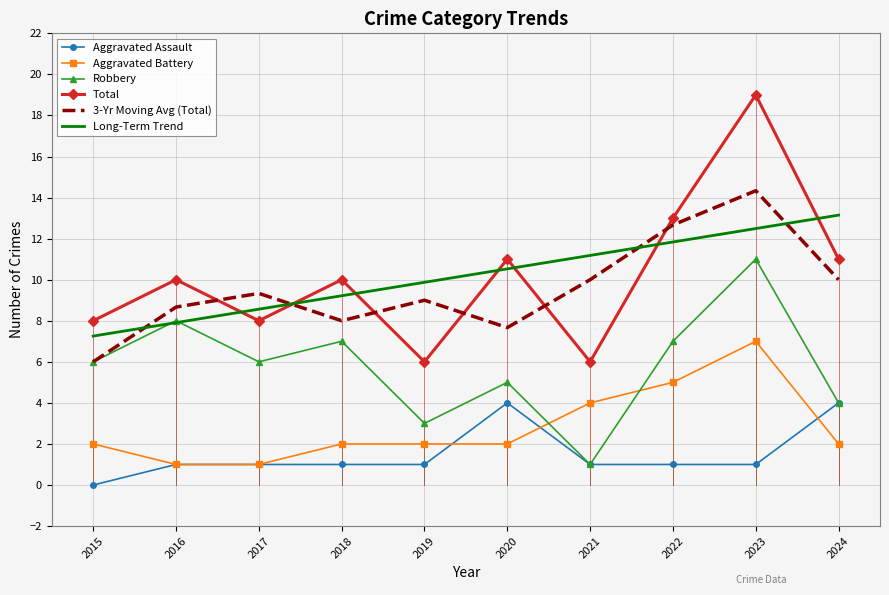

What is the difference between the Aggravated Assault values at 2022 and 2020?

3.0